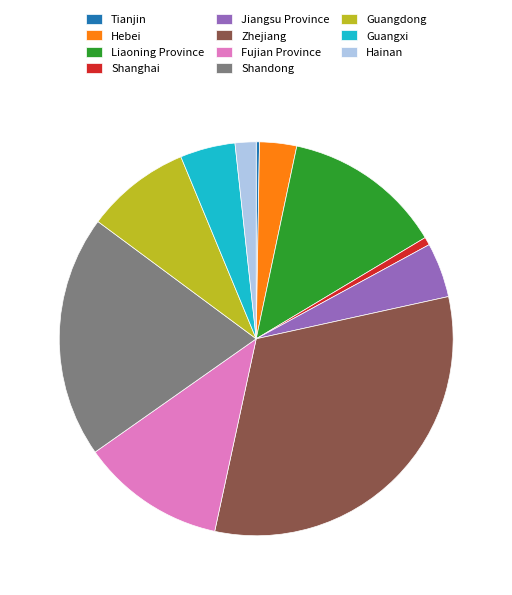

Which has a higher value, Shanghai or Fujian Province?

Fujian Province